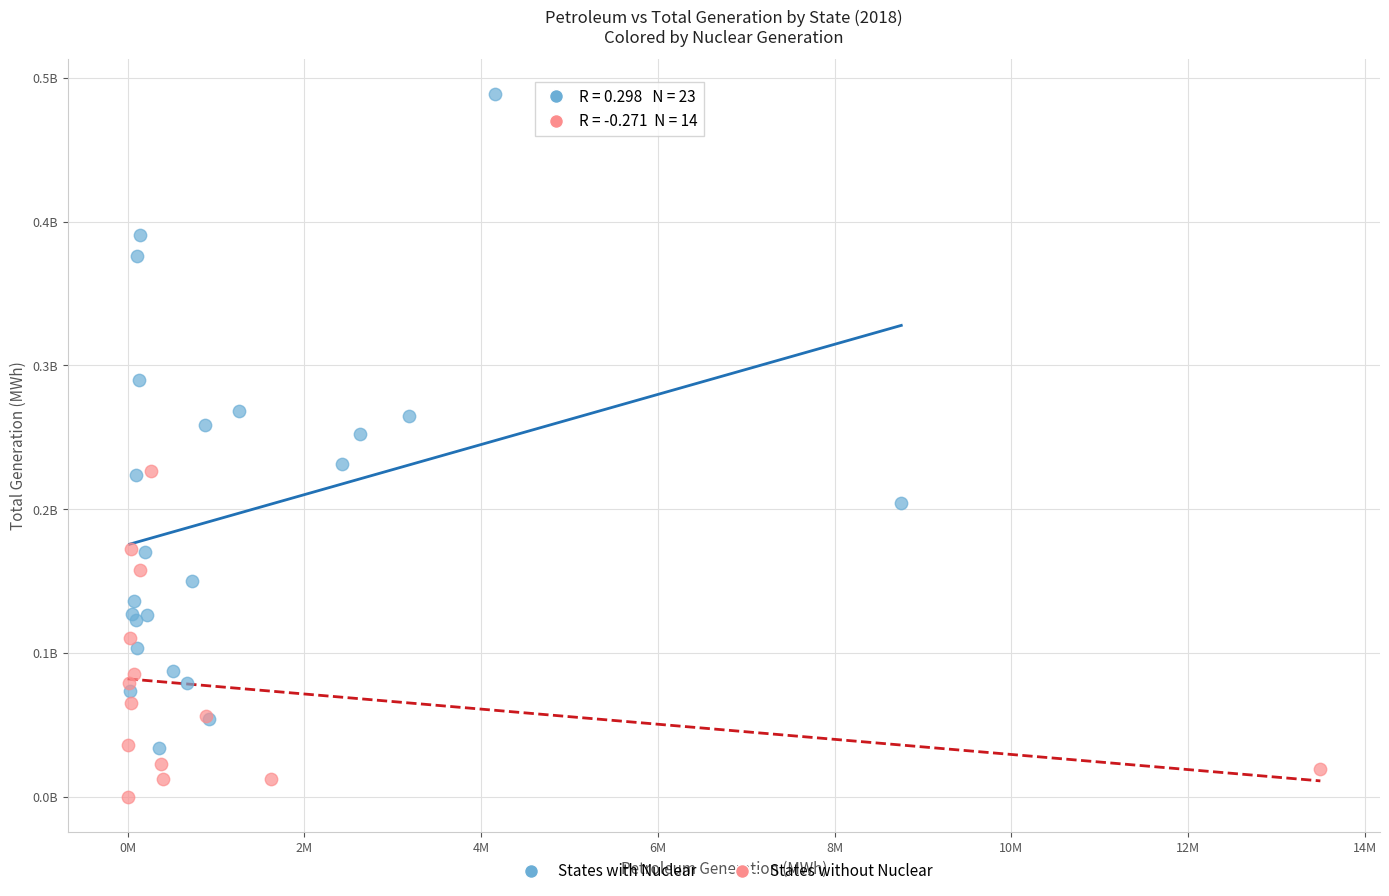

What are all the series names shown in the legend?

States with Nuclear, States without Nuclear